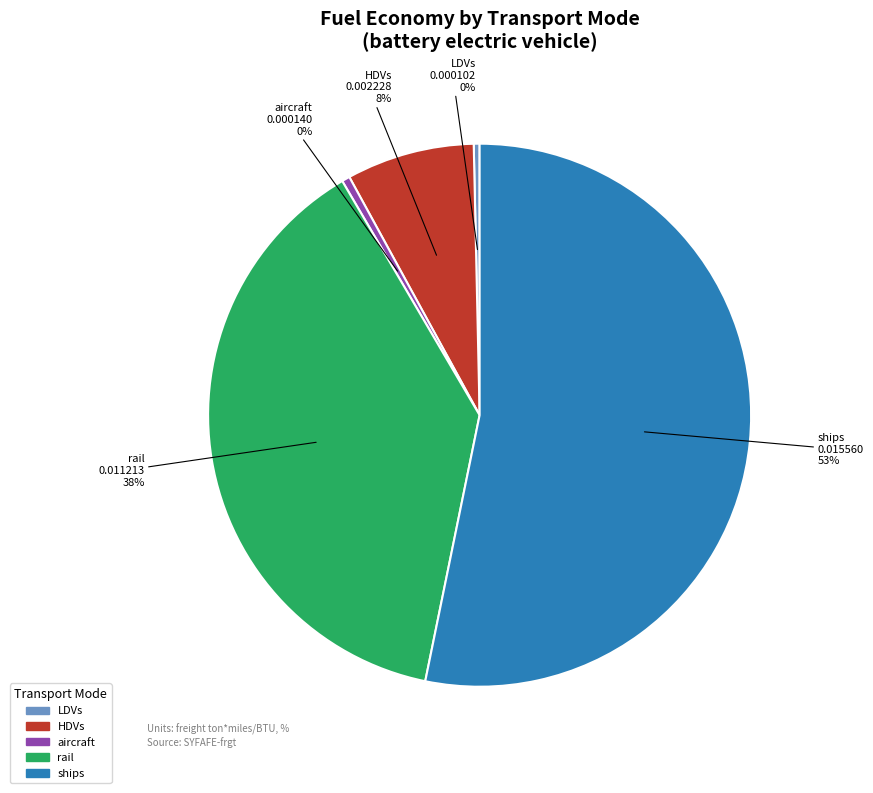

To the nearest percent, what is the average slice percentage?

20%